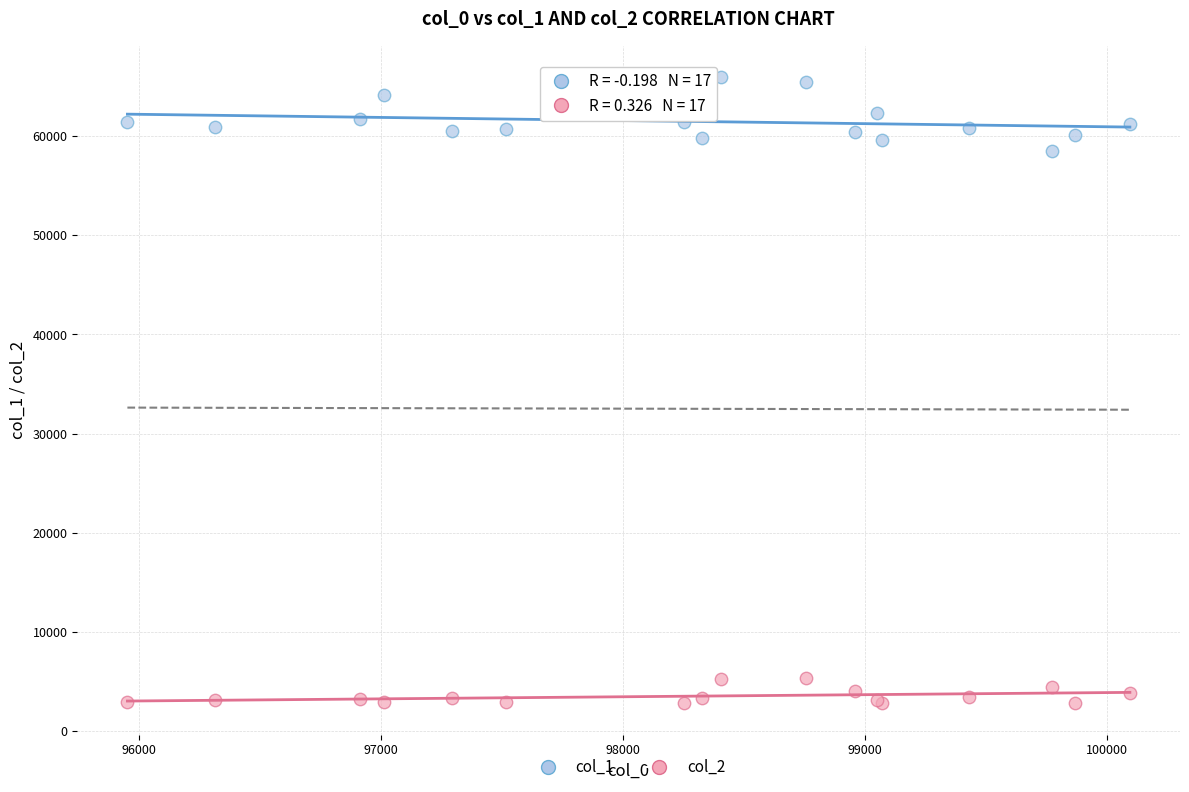

Which series reaches the maximum Y coordinate?

col_1